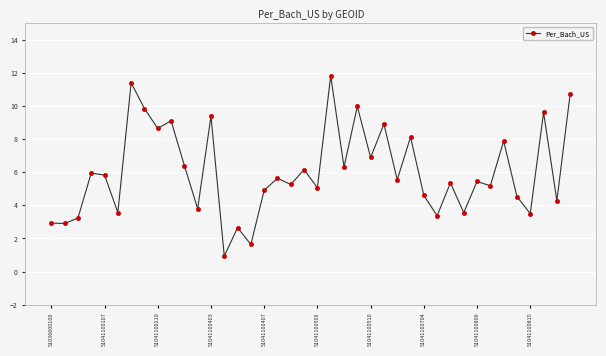

What is the maximum value shown in the chart?

11.8